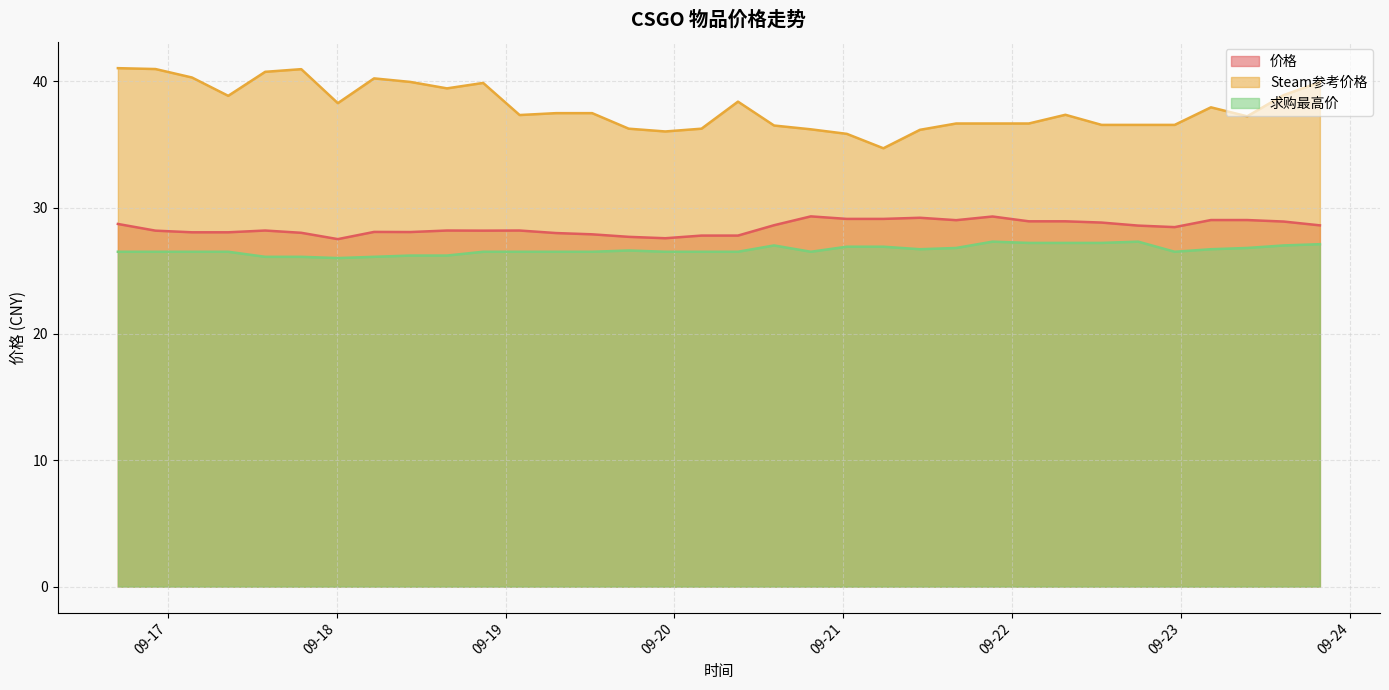

What is the greatest value displayed?

41.0